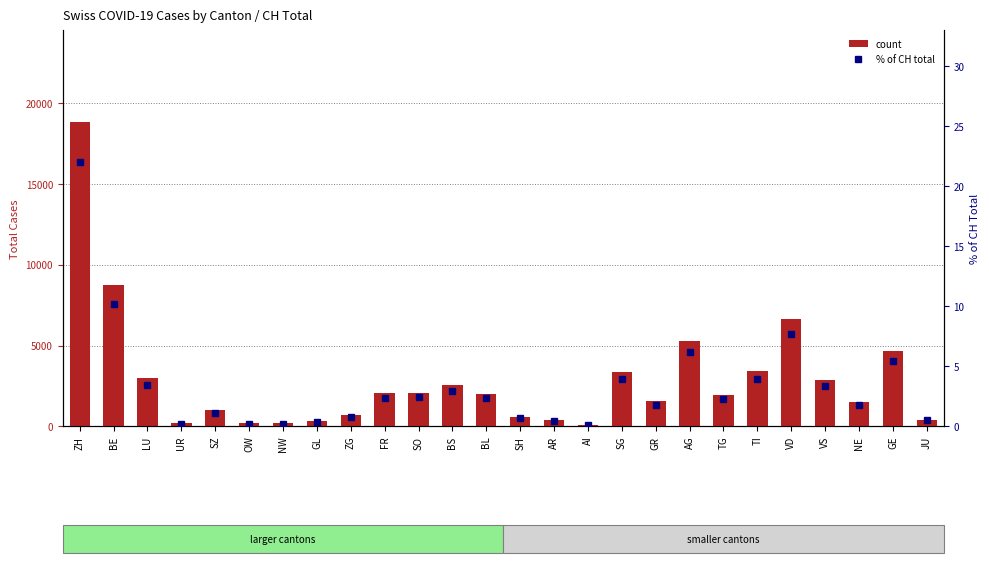

How many categories are shown in the chart?

26